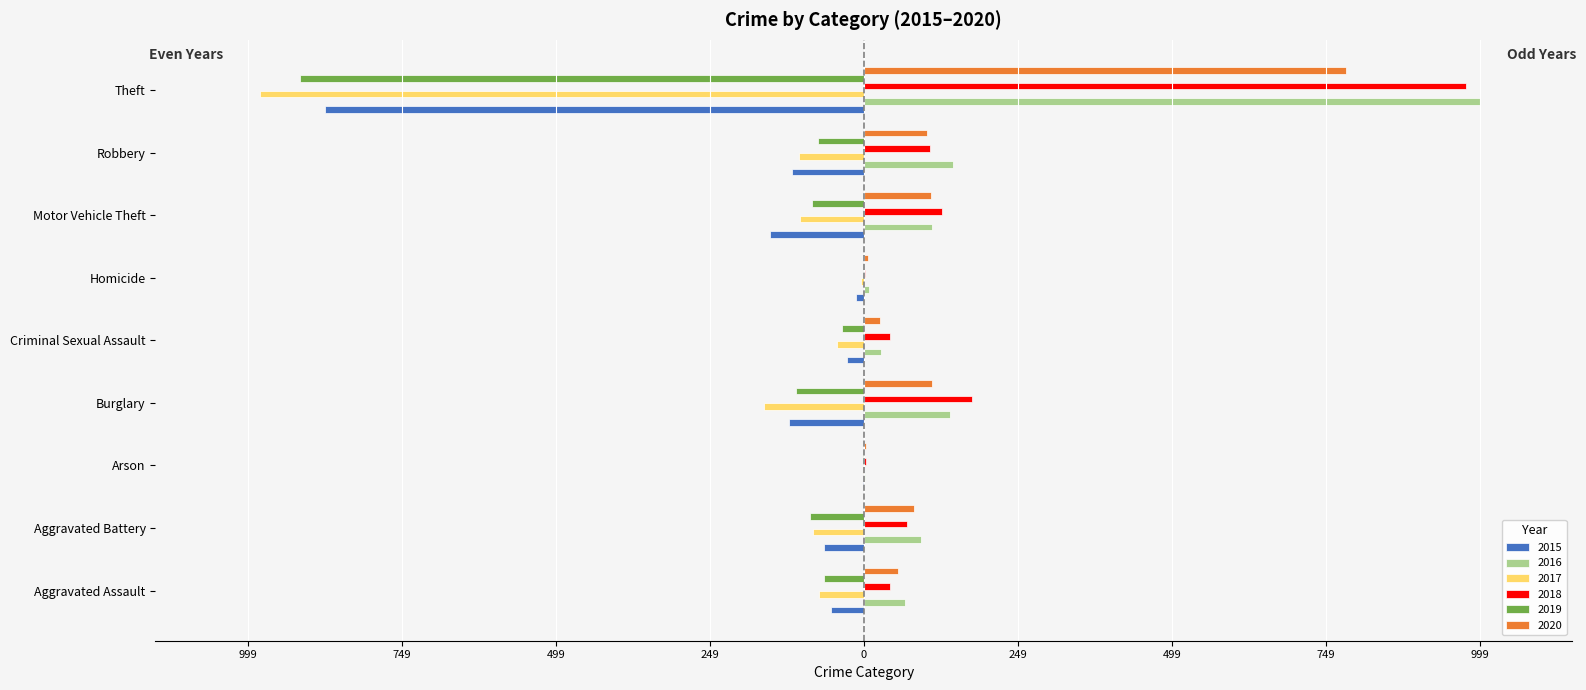

What are all the series names shown in the legend?

2015, 2016, 2017, 2018, 2019, 2020